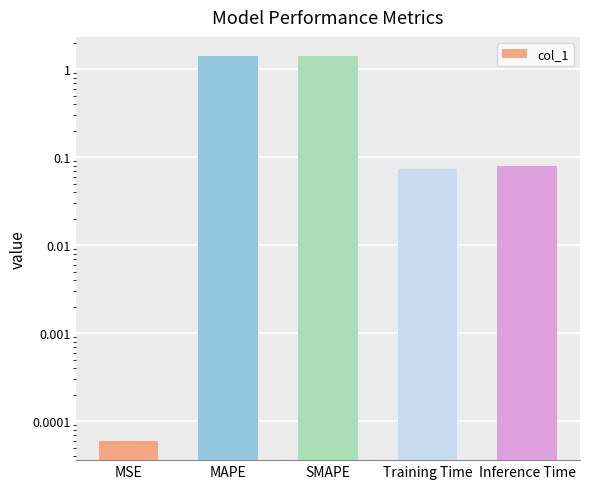

What is the greatest value displayed?

1.4